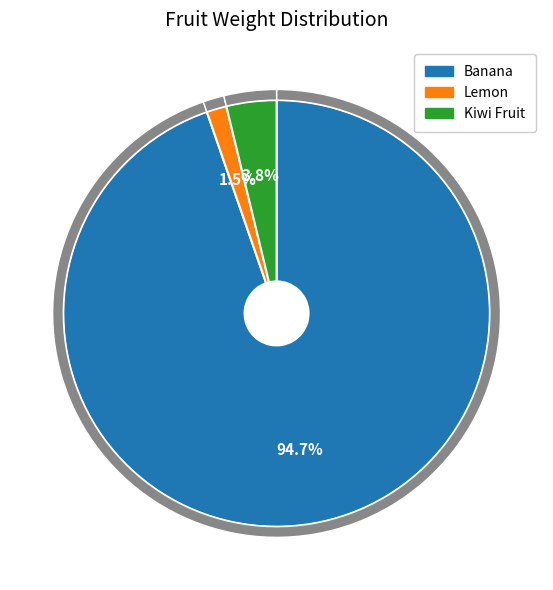

Is there any slice that represents more than half of the pie?

Yes